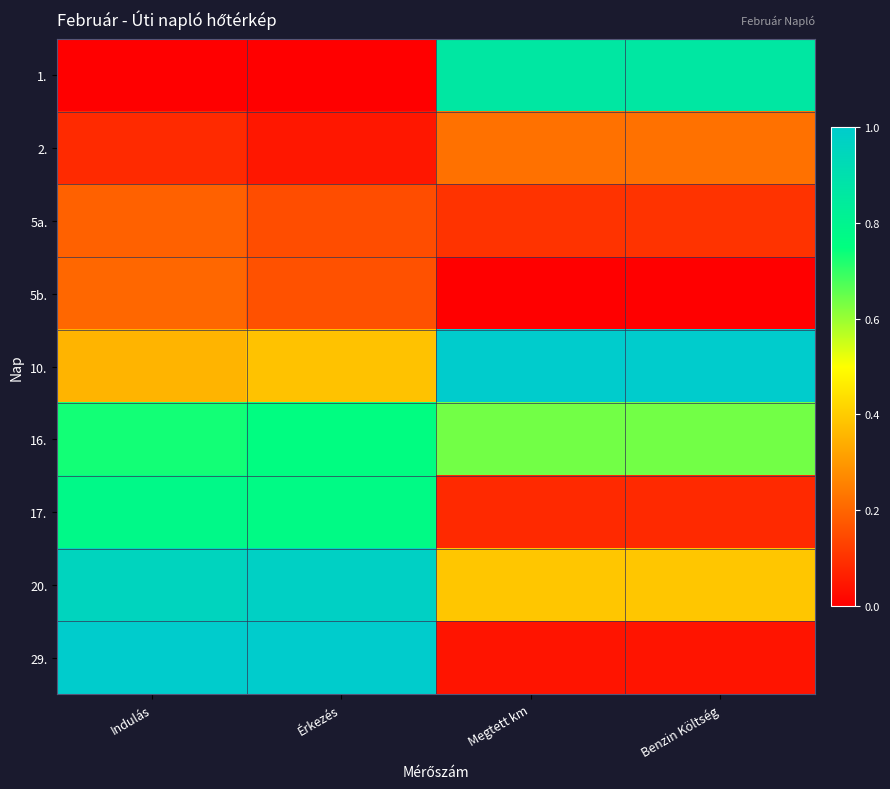

Reading left to right, what are all the values shown in this chart?

1.: Indulás=0.0	Érkezés=0.0	Megtett km=0.9	Benzin Költség=0.9
2.: Indulás=0.1	Érkezés=0.0	Megtett km=0.2	Benzin Költség=0.2
5a.: Indulás=0.2	Érkezés=0.2	Megtett km=0.1	Benzin Költség=0.1
5b.: Indulás=0.2	Érkezés=0.2	Megtett km=0.0	Benzin Költség=0.0
10.: Indulás=0.4	Érkezés=0.4	Megtett km=1.0	Benzin Költség=1.0
16.: Indulás=0.7	Érkezés=0.8	Megtett km=0.6	Benzin Költség=0.6
17.: Indulás=0.8	Érkezés=0.8	Megtett km=0.1	Benzin Költség=0.1
20.: Indulás=1.0	Érkezés=1.0	Megtett km=0.4	Benzin Költség=0.4
29.: Indulás=1.0	Érkezés=1.0	Megtett km=0.0	Benzin Költség=0.0